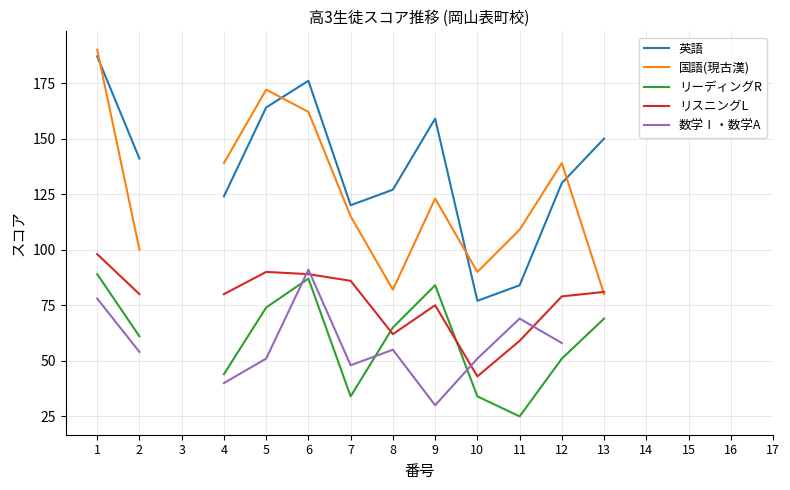

Where does the リーディングR series first go above 65?

1